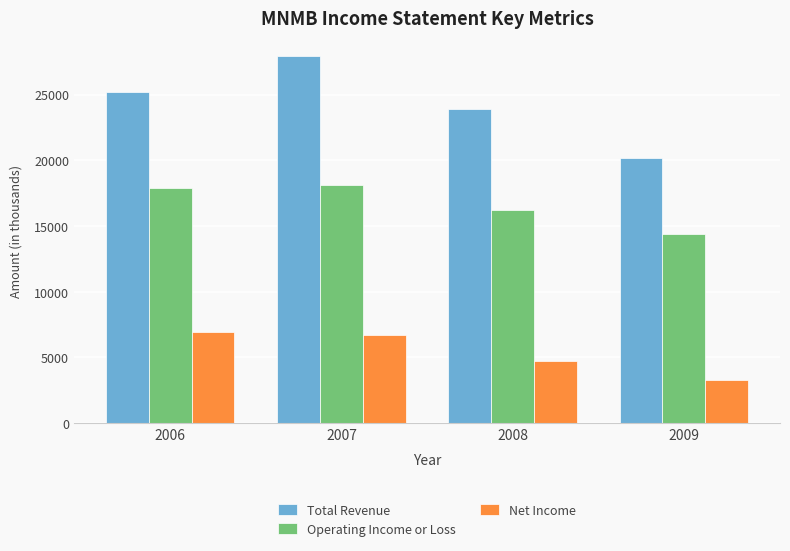

Which series has the widest spread of values?

Total Revenue